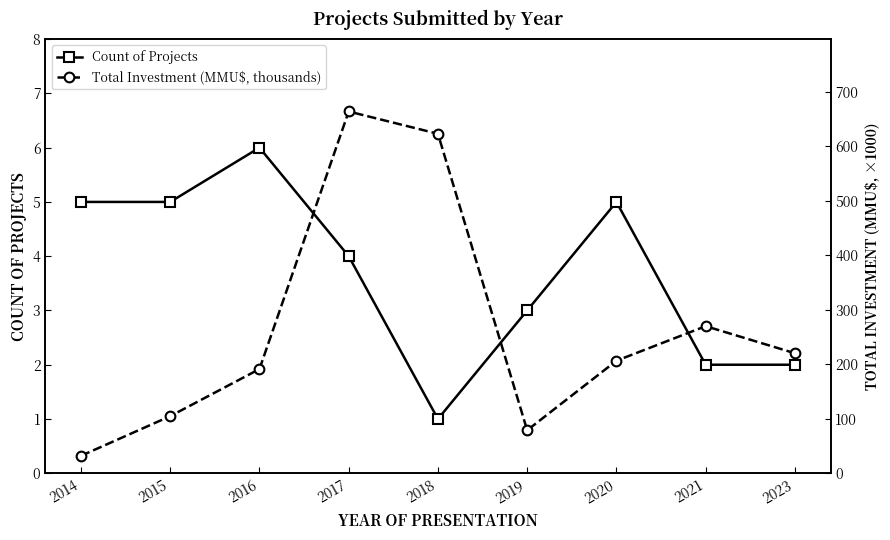

What is the value of the Total Investment (MMU$, thousands) point at the 1st from the left?

32.0